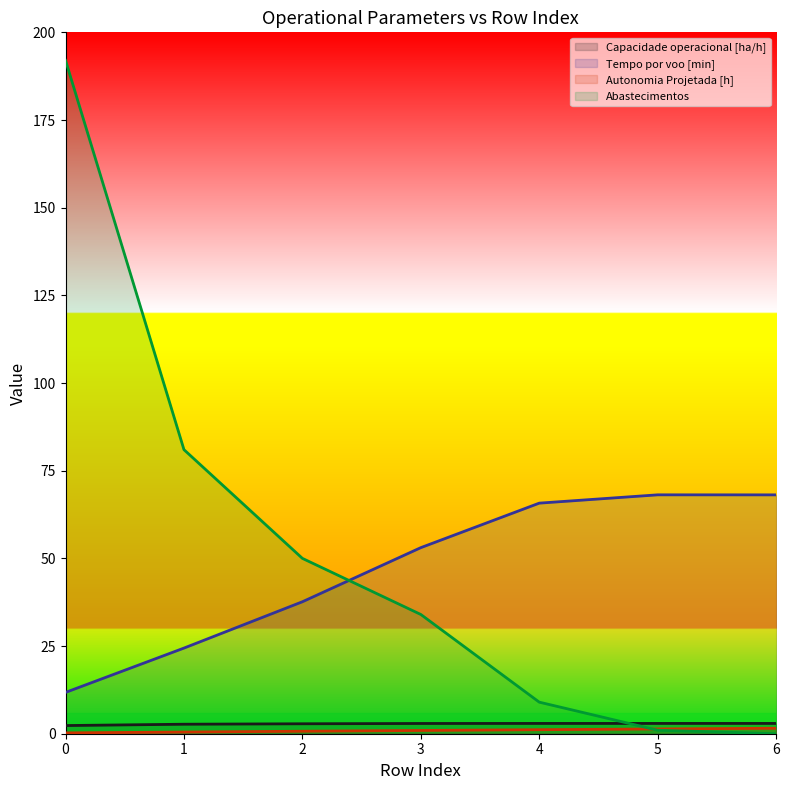

What is the minimum value for Capacidade operacional [ha/h]?

2.3